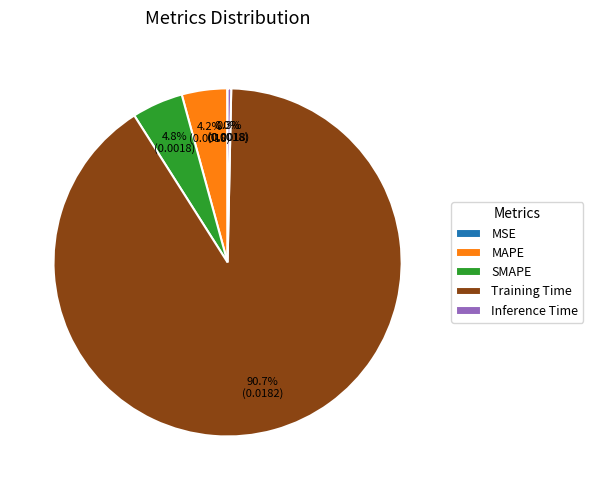

Which category accounts for the majority?

Training Time